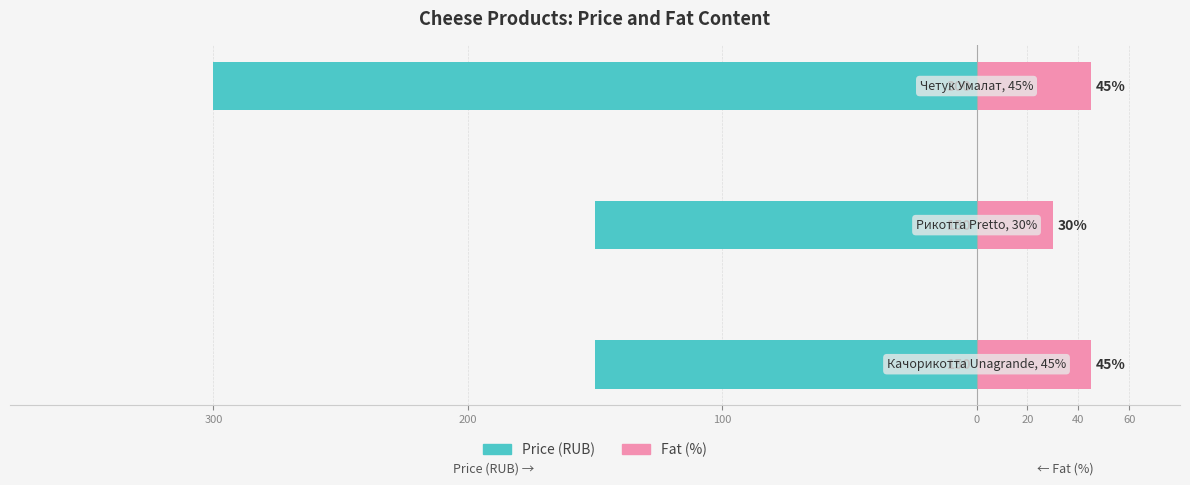

What is the smallest value displayed?

-300